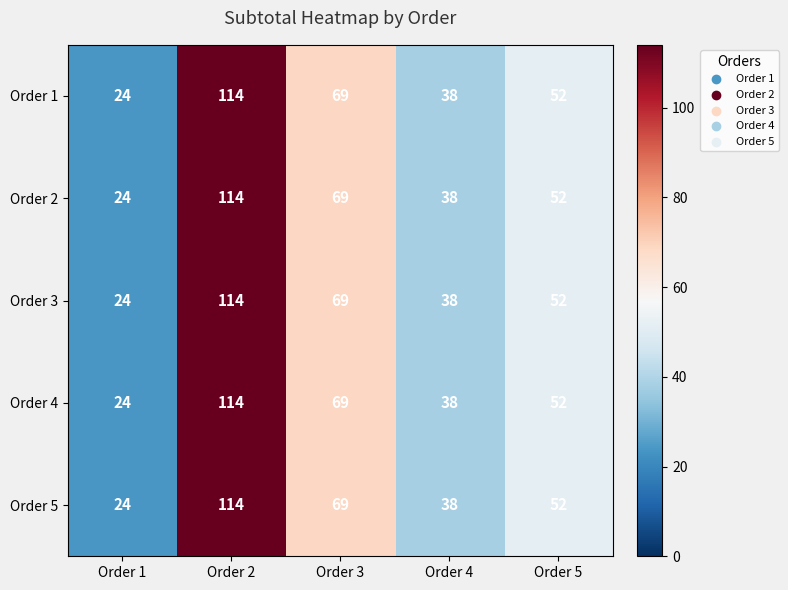

At which category does the chart reach its minimum across all series?

Order 1